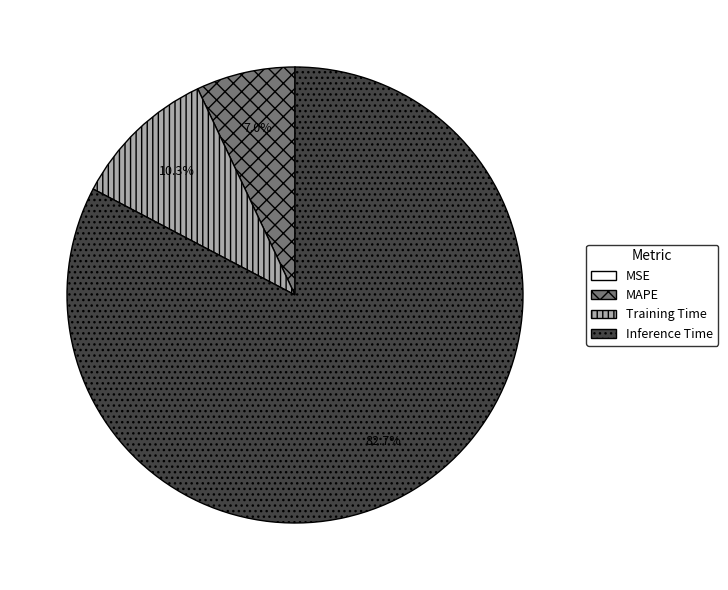

To the nearest percent, what percentage of the pie is Inference Time?

83%